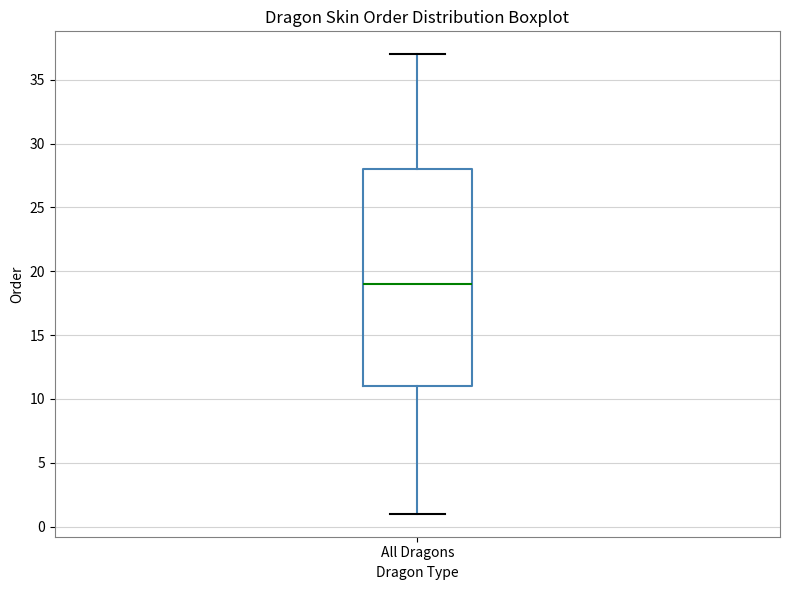

Read this box plot against the y-axis: the position of the median line, the range covered by the box, and the ends of both whiskers. The values are not printed on the chart, so give them approximately, as read against the axis.

median 19, box 11 to 28, whiskers 1 to 37